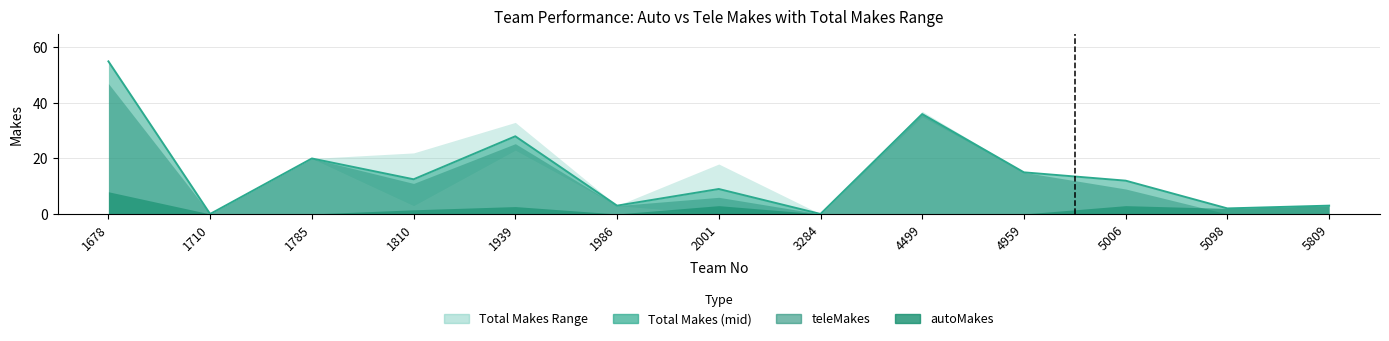

True or false: totalMakes_mid has more than 0 interior local peaks.

True